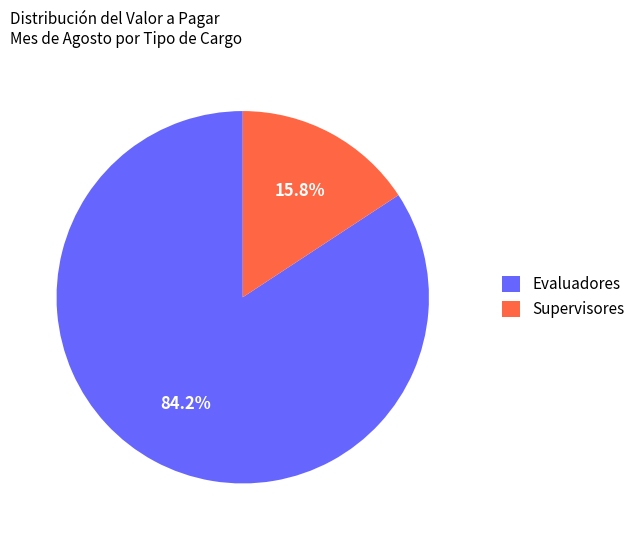

Rank the categories by value from lowest to highest.

Supervisores, Evaluadores